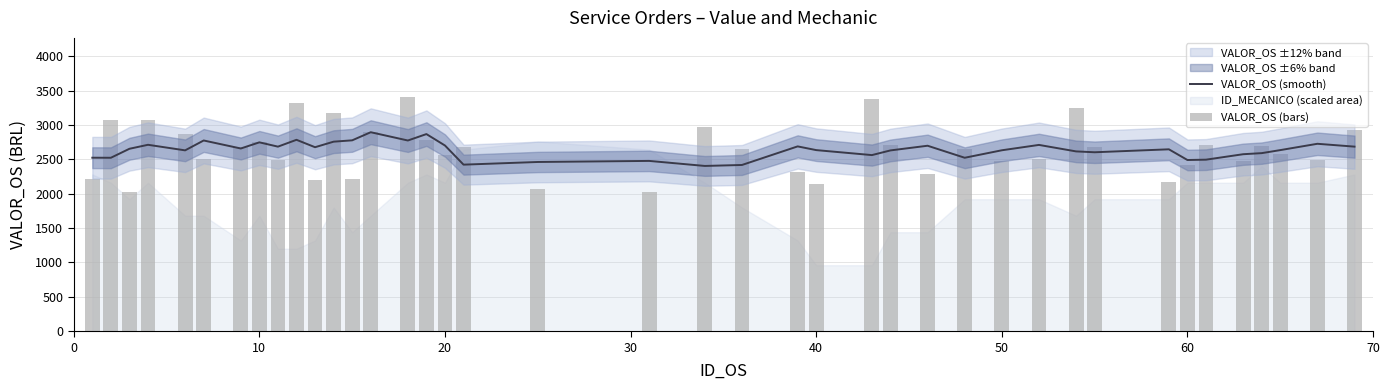

The VALOR_OS (bars) series shows 4767.5 at 13. True or false?

False